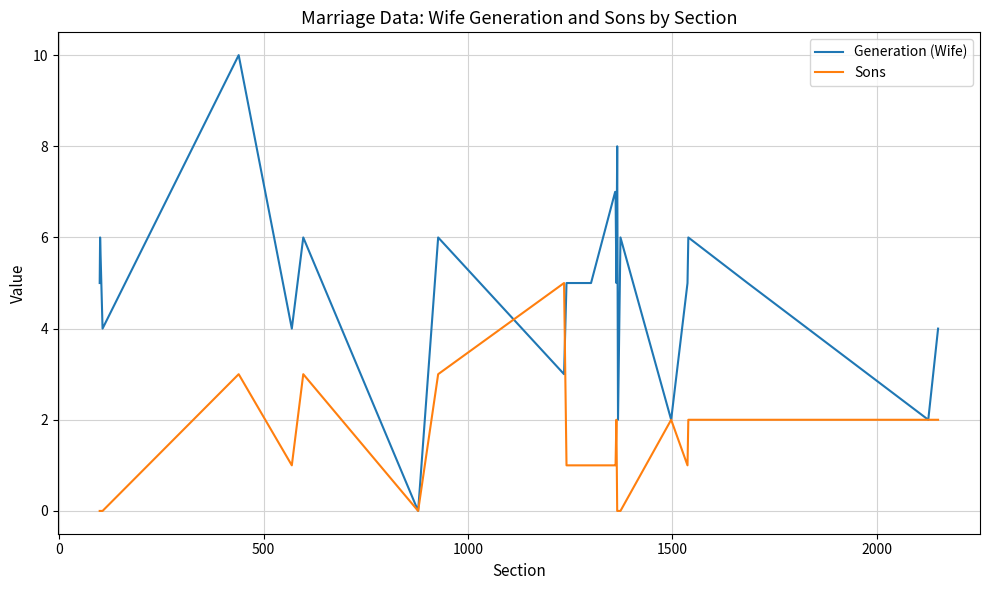

Which series has the largest total across all categories?

Generation (Wife)